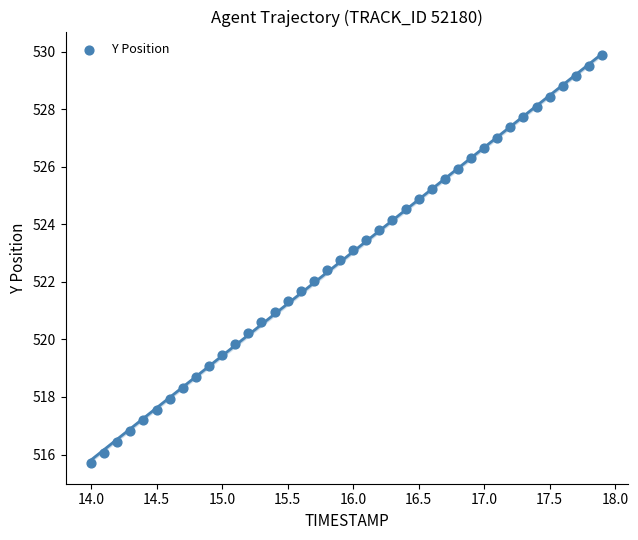

What is the range of X values (max minus min)?

3.9